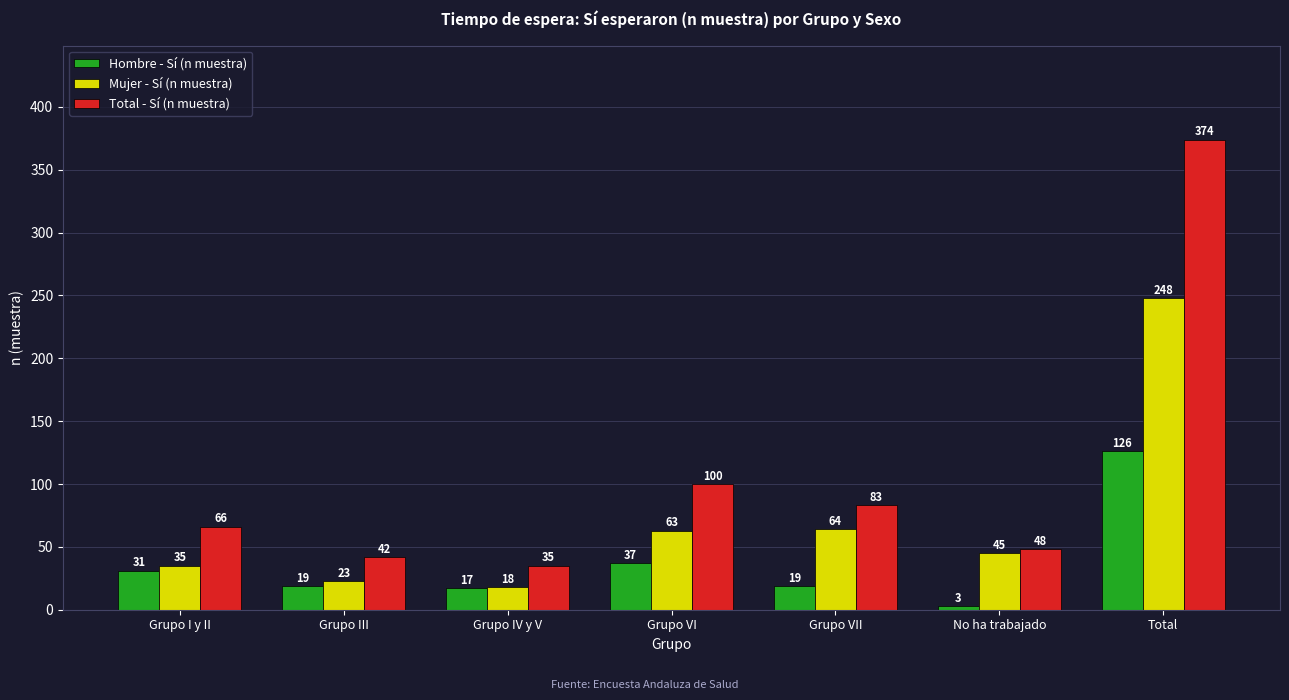

Which series has the largest total across all categories?

Total - Sí (n muestra)